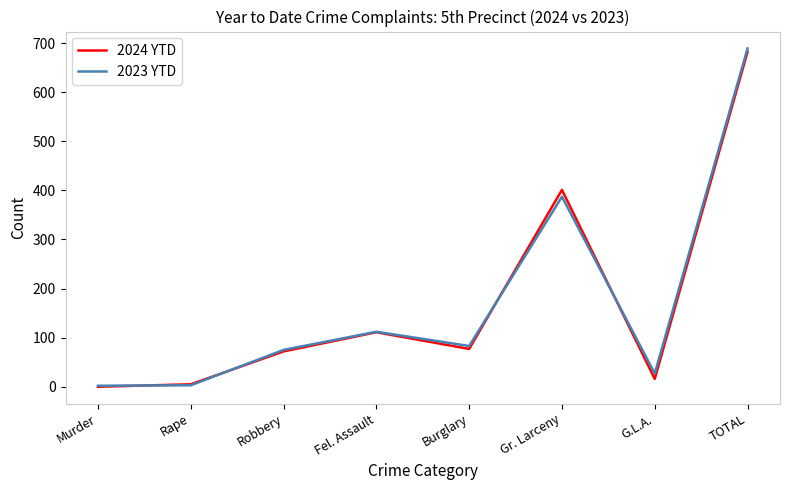

What is the total value across all series at G.L.A.?

43